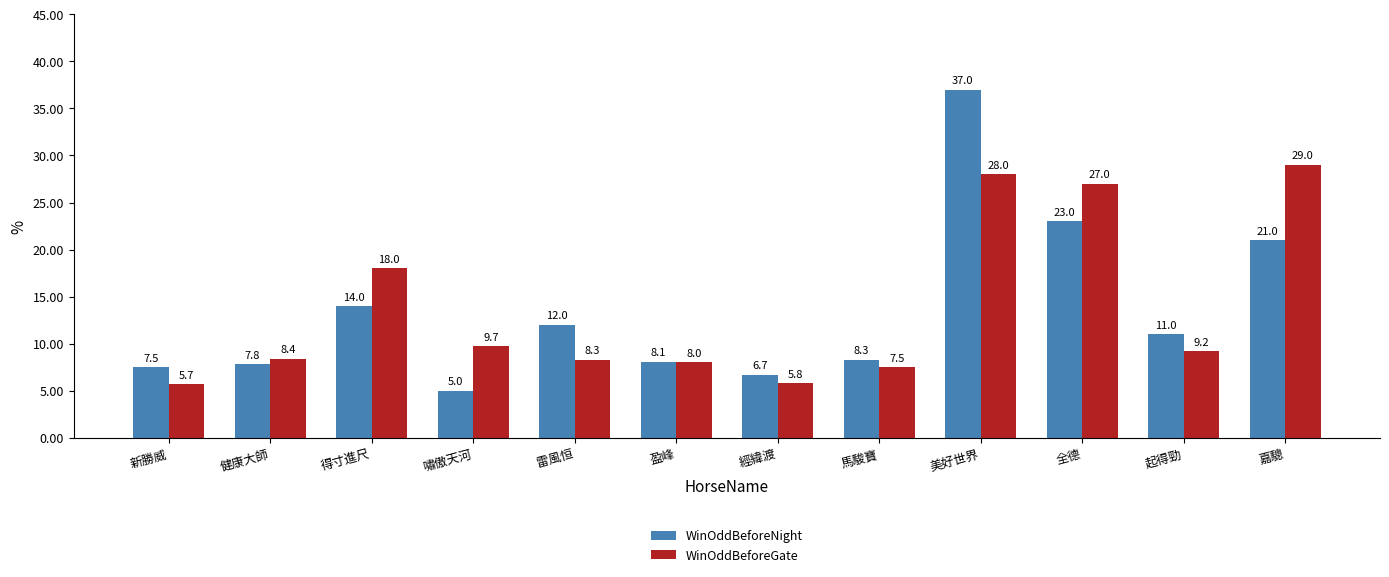

List the labels in order of WinOddBeforeNight value, largest first.

美好世界, 全德, 嘉驄, 得寸進尺, 雷風恒, 起得勁, 馬駿寶, 盈峰, 健康大師, 新勝威, 經緯渡, 嘯傲天河